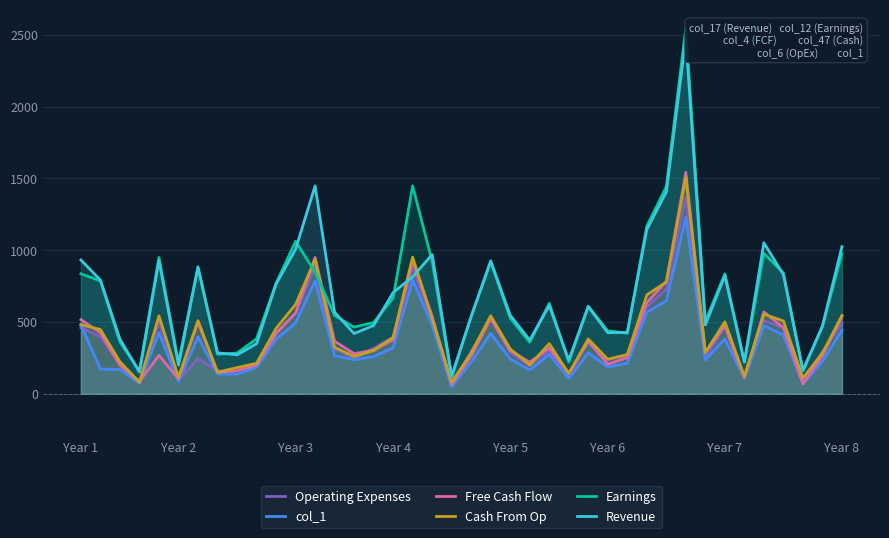

At 17, list the series in order from smallest to largest.

col_1, Revenue, Operating Expenses, Free Cash Flow, Cash From Op, Earnings